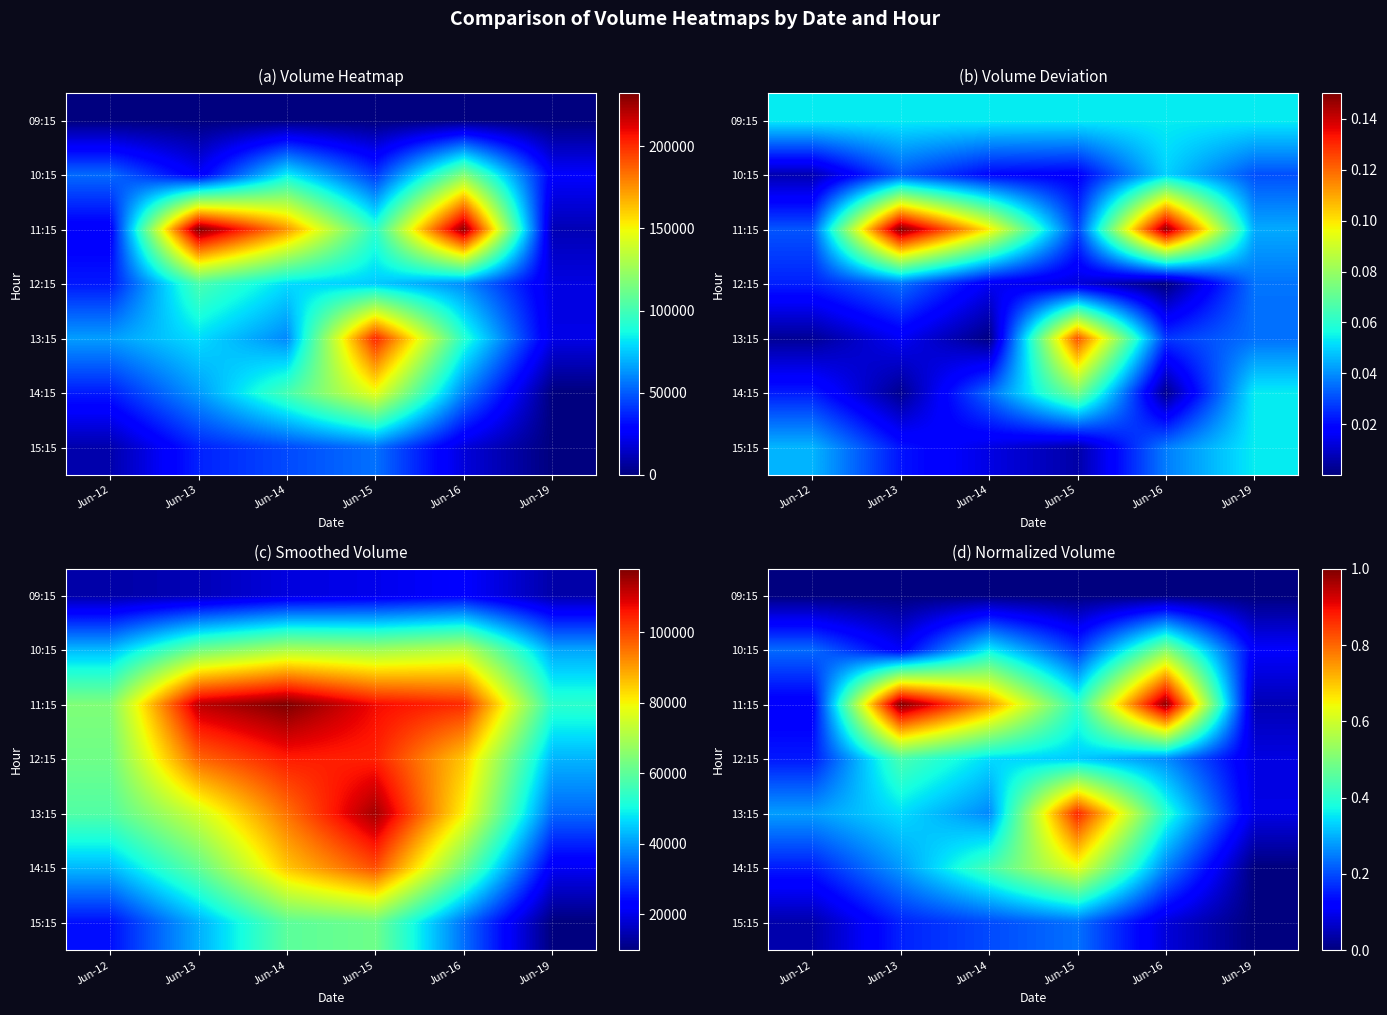

List the series in order of their peak value, highest first.

11:15, 13:15, 14:15, 10:15, 12:15, 15:15, 09:15